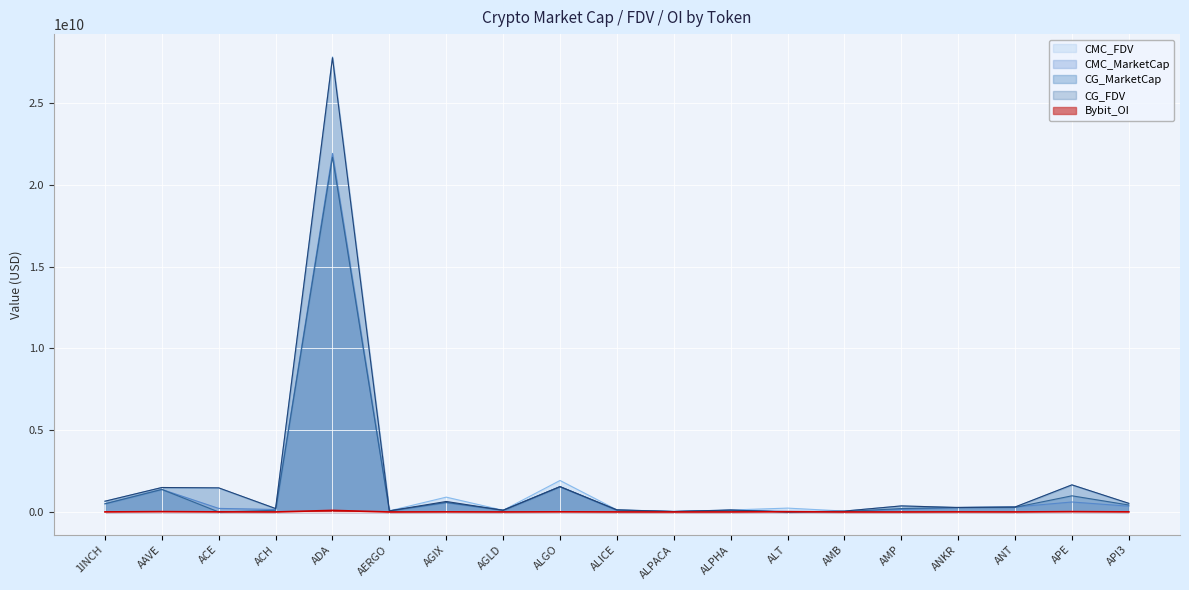

The CMC_FDV series shows 1466531631.7 at ACE. True or false?

True